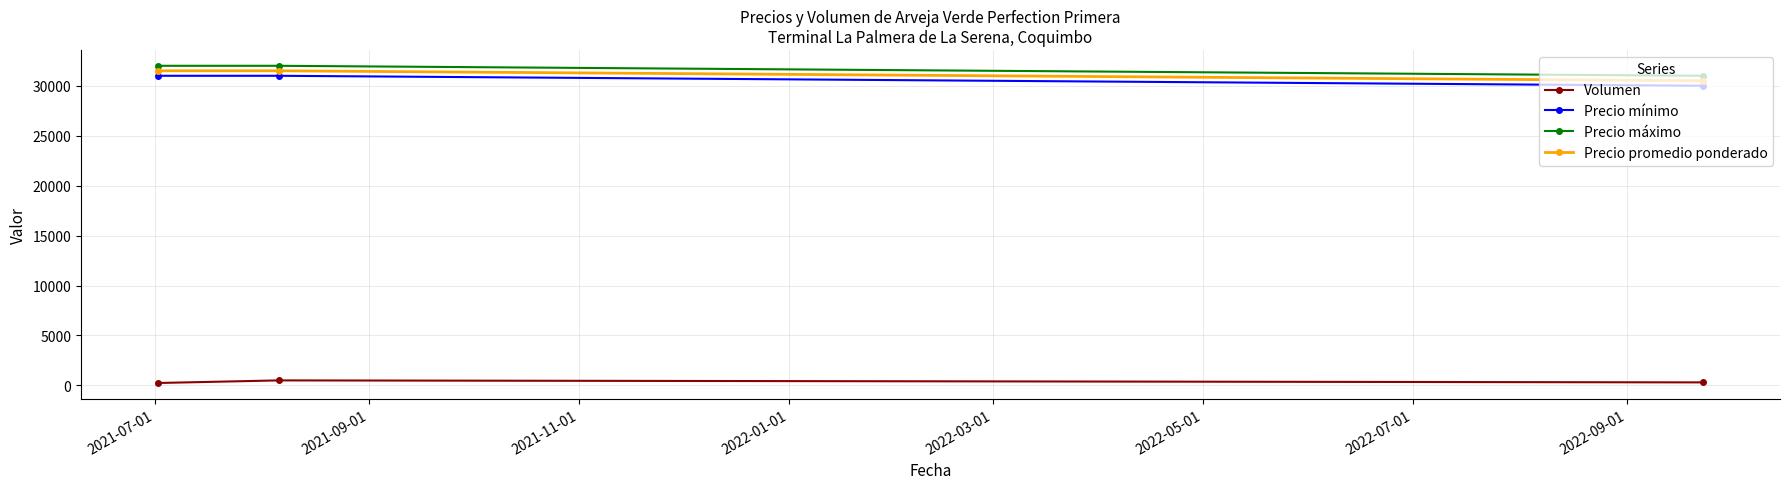

What is the difference between the maximum and minimum values in the Precio mínimo series?

1000